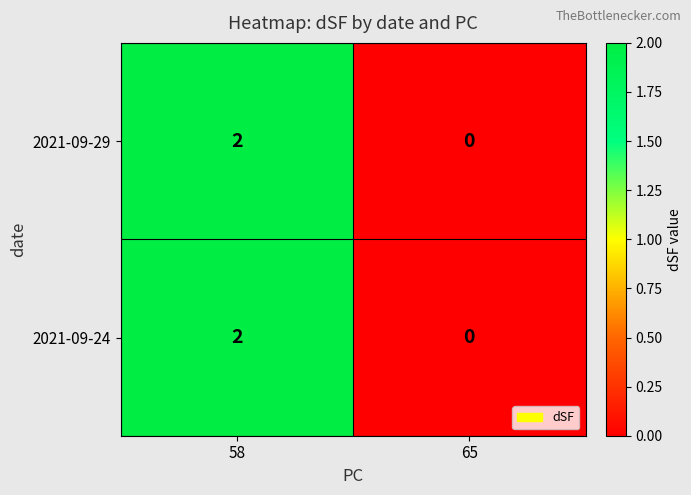

List the labels in order of 2021-09-24 value, smallest first.

65, 58